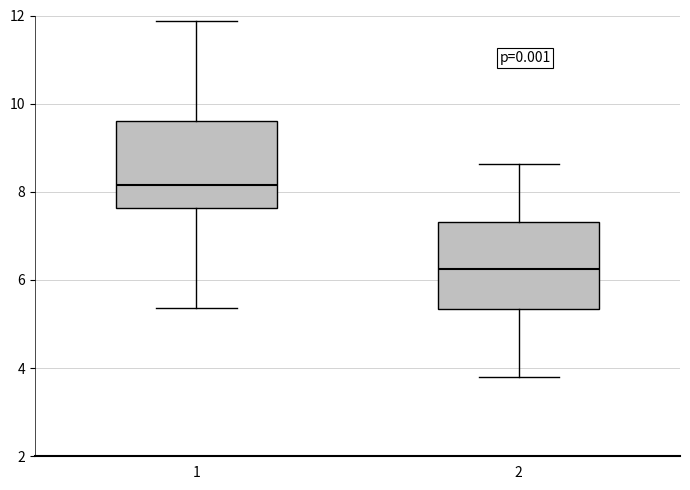

Reading left to right, transcribe this box plot: for each box, give where its median line is, the range the box spans, and where its two whiskers end, as read against the y-axis. The values are not printed on the chart, so give them approximately, as read against the axis.

1: median 8.2, box 7.6 to 9.6, whiskers 5.4 to 11.8
2: median 6.2, box 5.4 to 7.4, whiskers 3.8 to 8.6